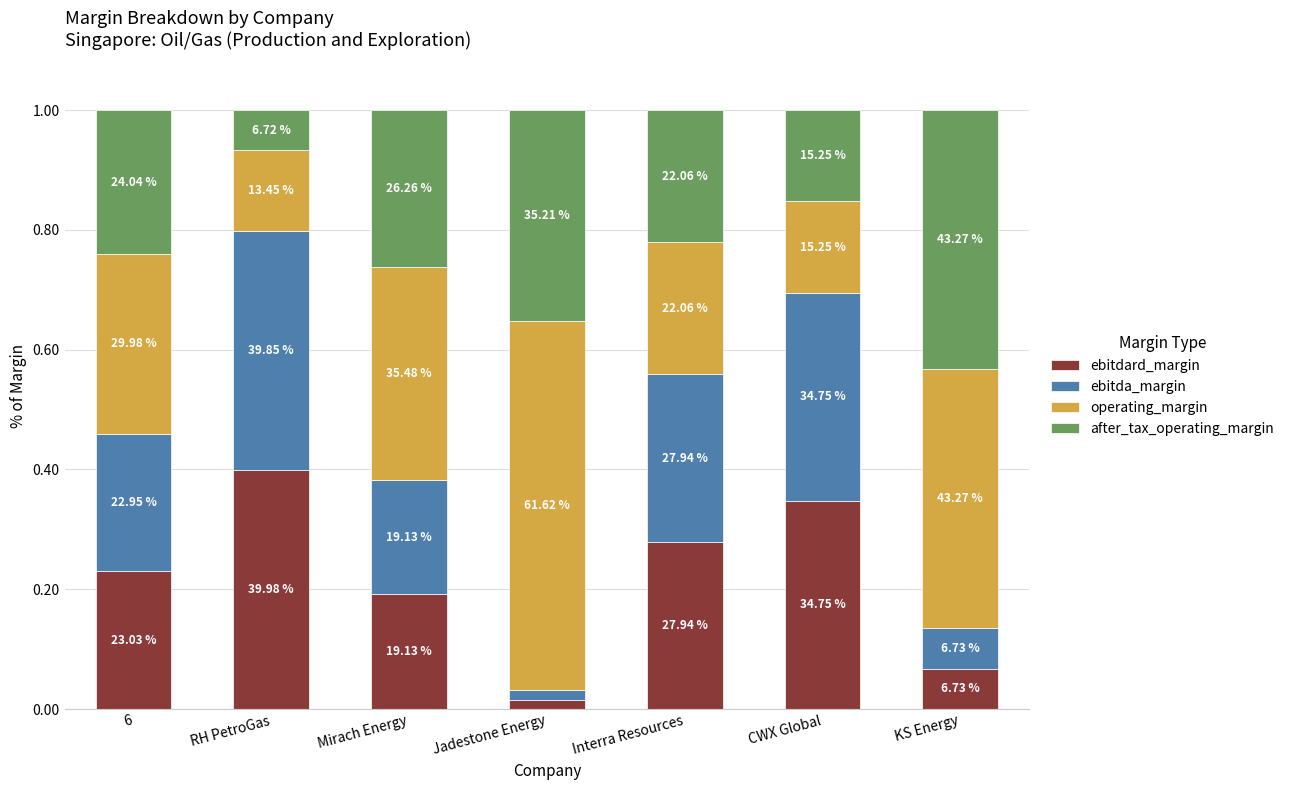

What is the average value of the after_tax_operating_margin series?

0.2